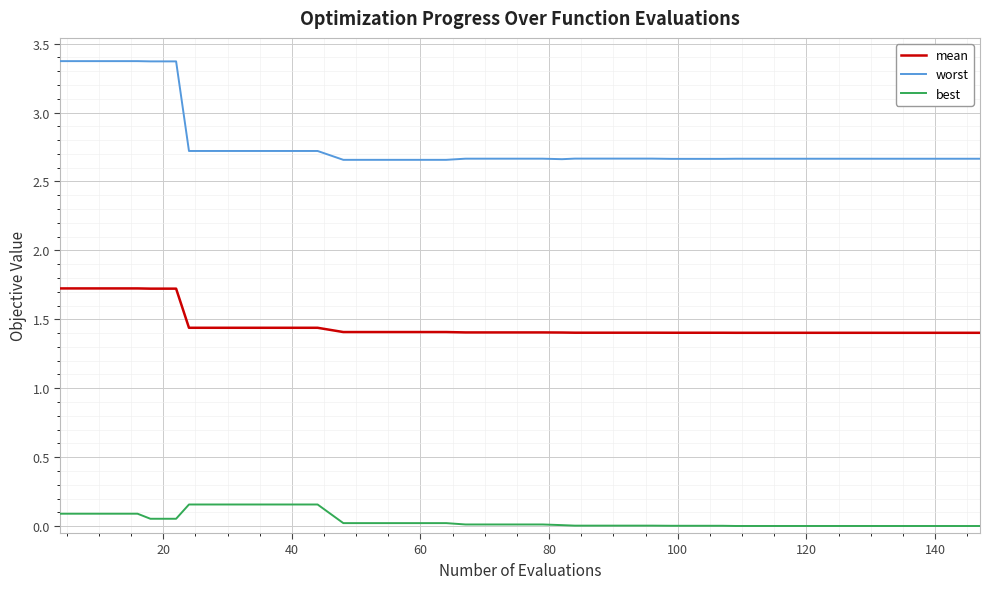

True or false: worst and best cross at least once.

False